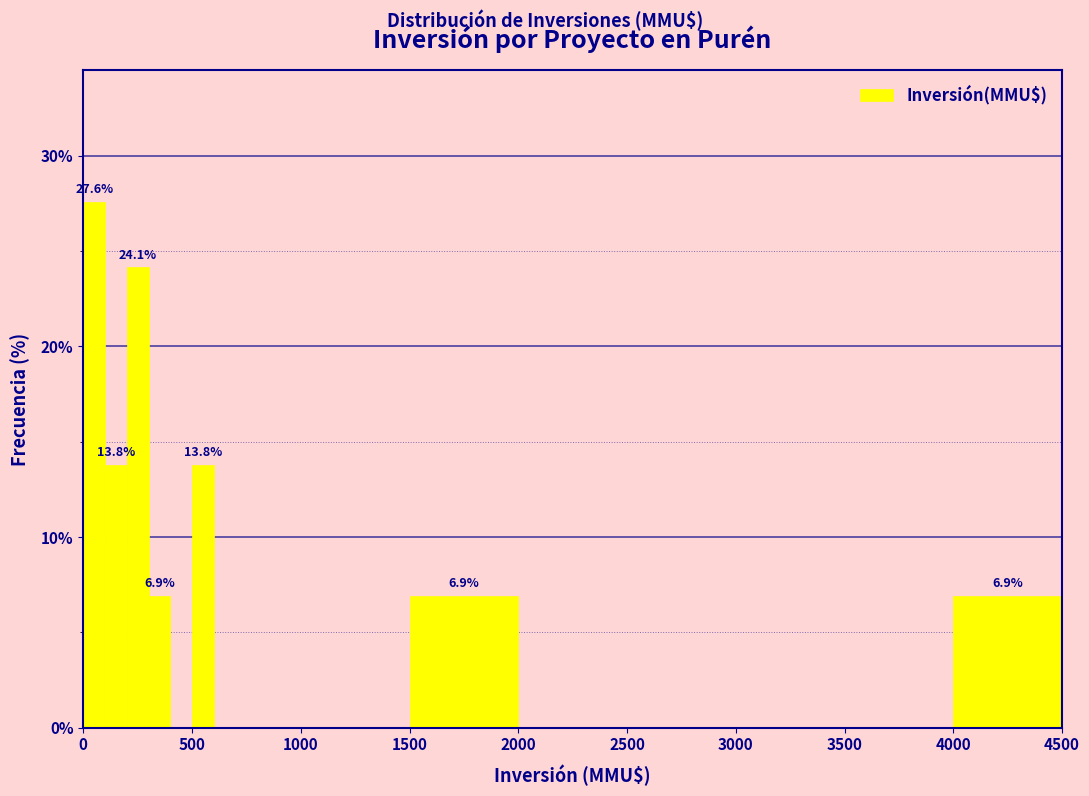

Around what value on the x-axis is the tallest bar? Give the approximate position of its centre, as read against the axis.

50